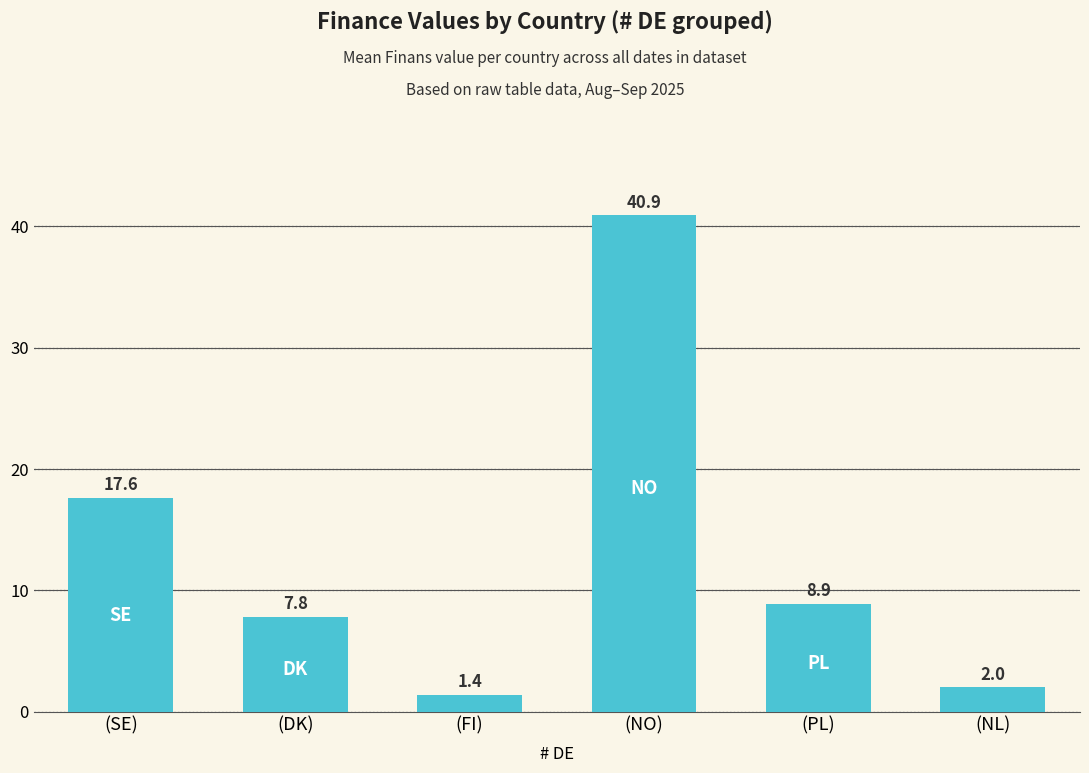

What is the sum of all values?

78.7